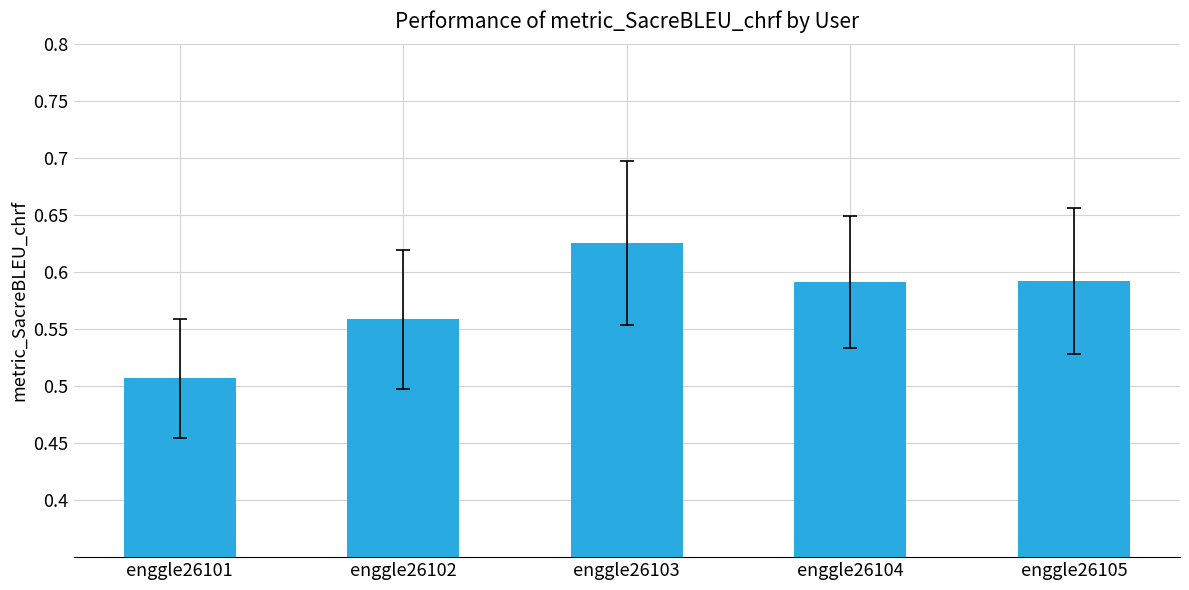

Which category has the highest value across all series?

enggle26103